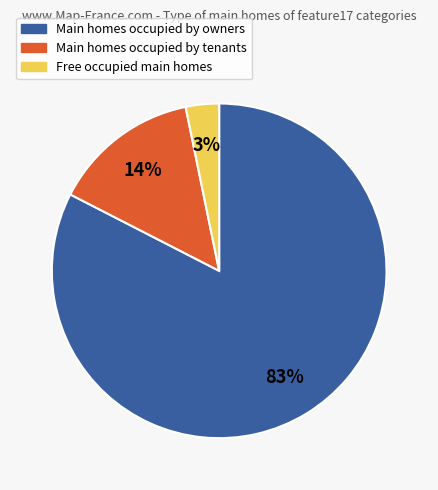

To the nearest percent, what is the average slice percentage?

33%